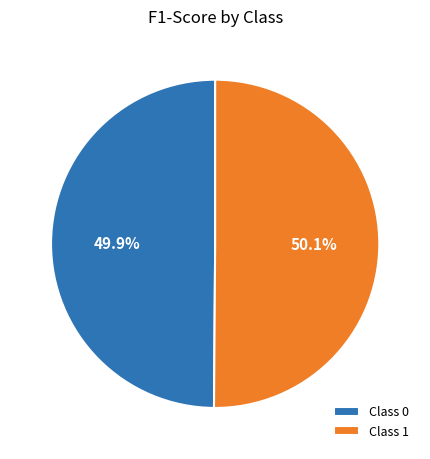

To the nearest percent, what is the average slice percentage?

50%